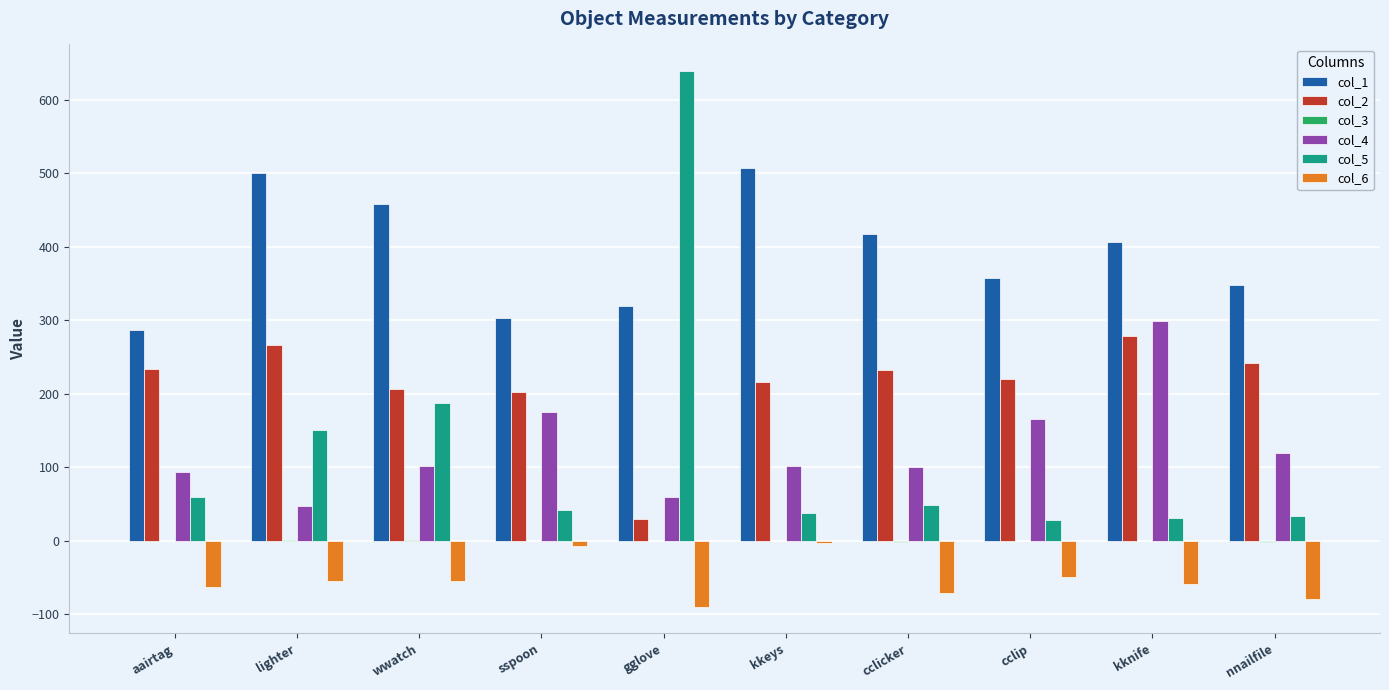

What is the sum of all col_5 values?

1254.9